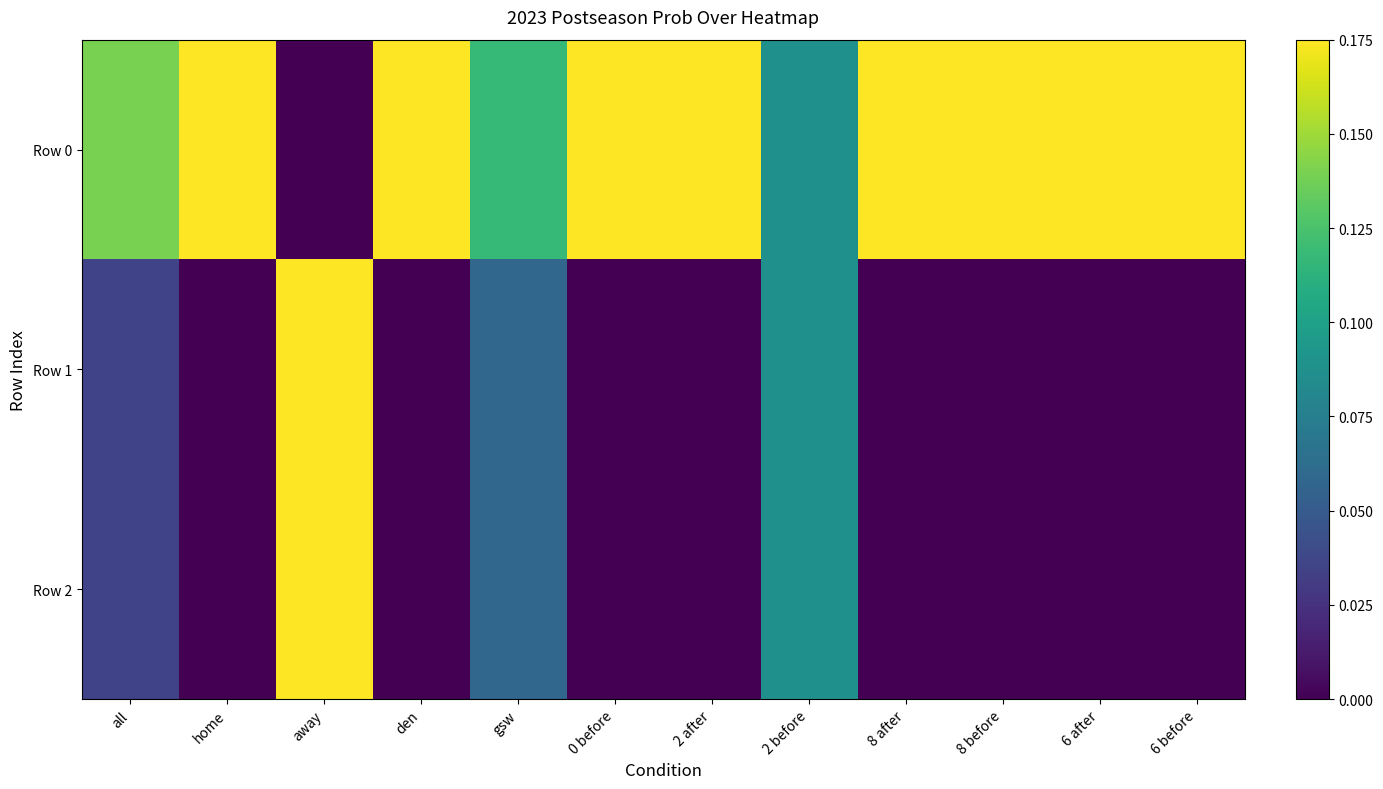

At which category is the sum across all series the highest?

away